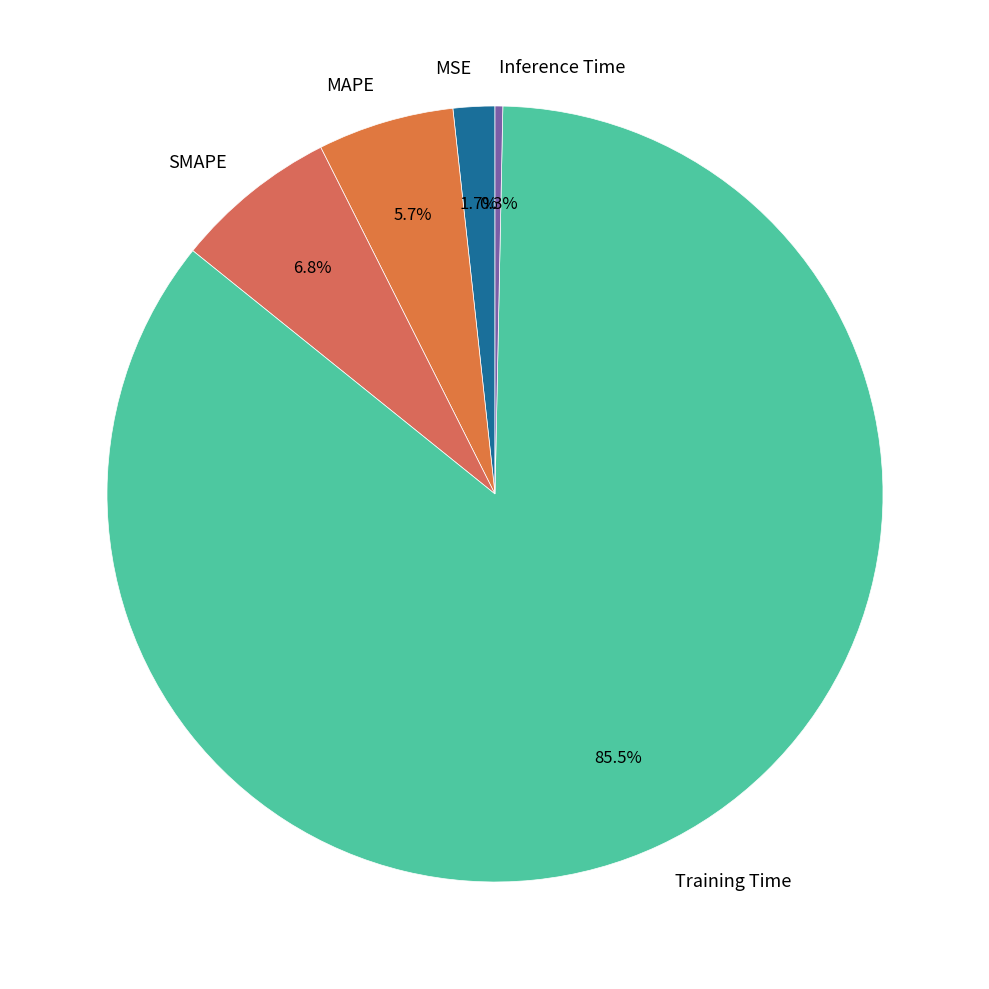

Is the sum of Training Time and SMAPE greater than half?

Yes